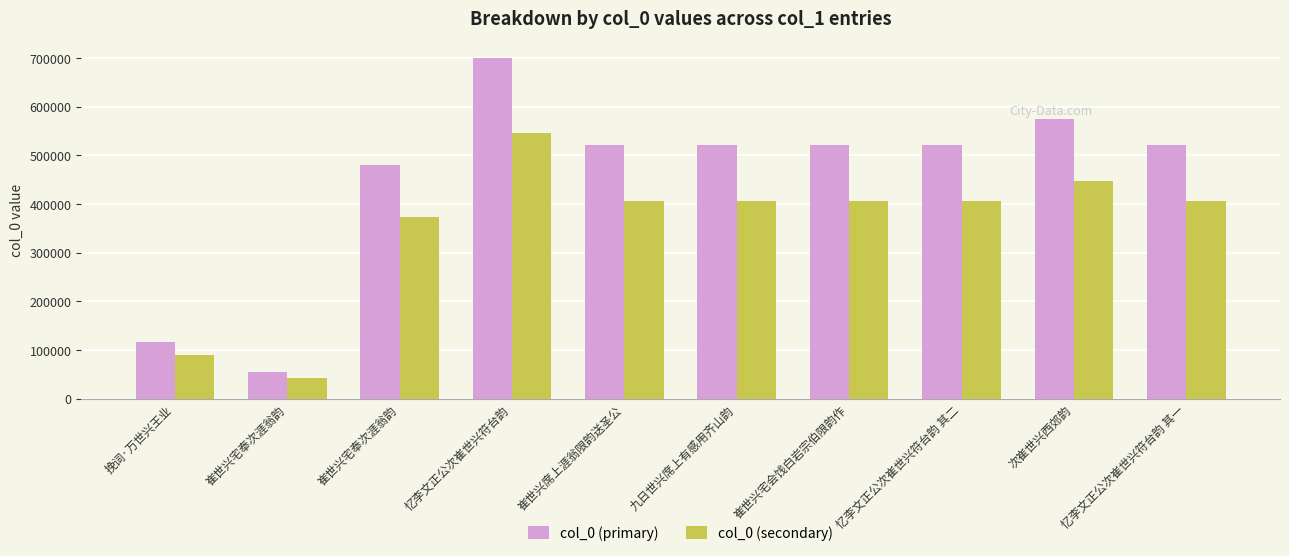

How many values in the col_0 (primary) series are below 521963?

5